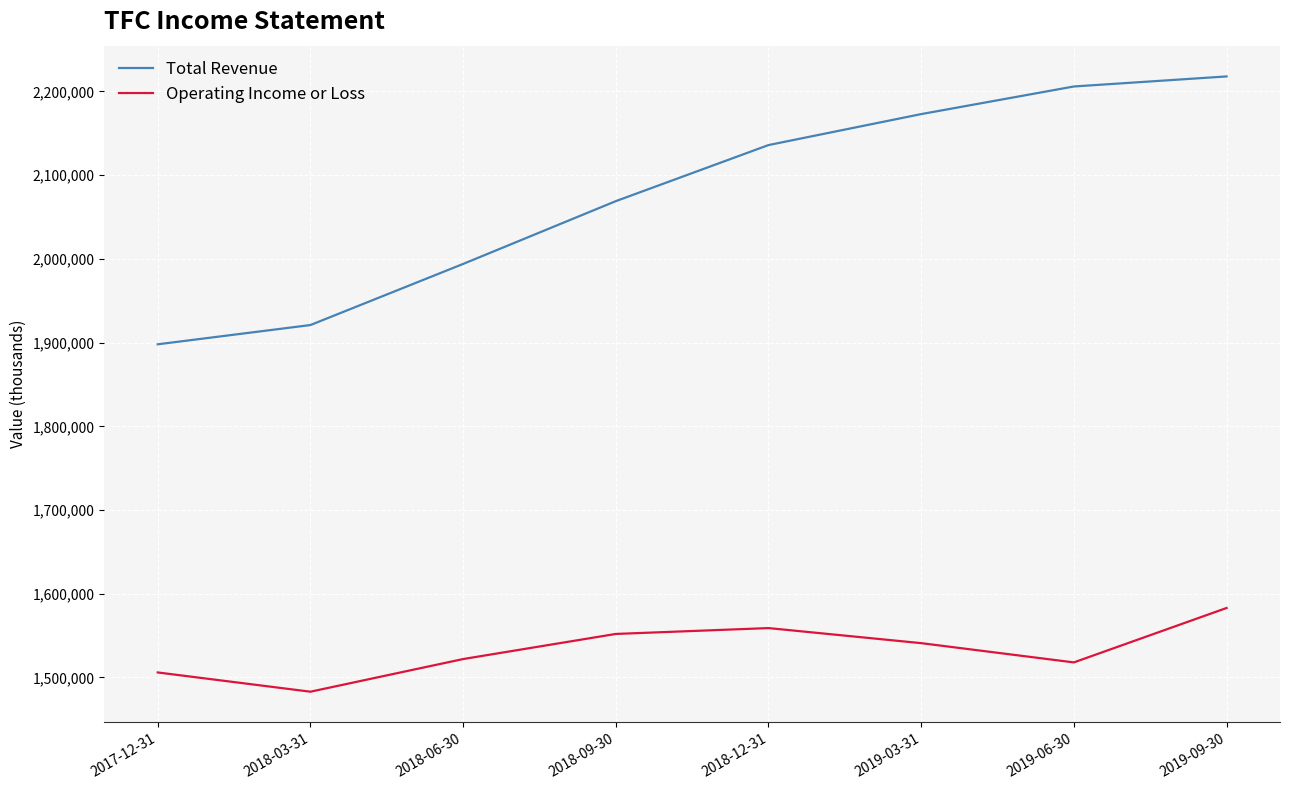

Between 2019-03-31 and 2019-09-30, which series saw the biggest shift?

Total Revenue